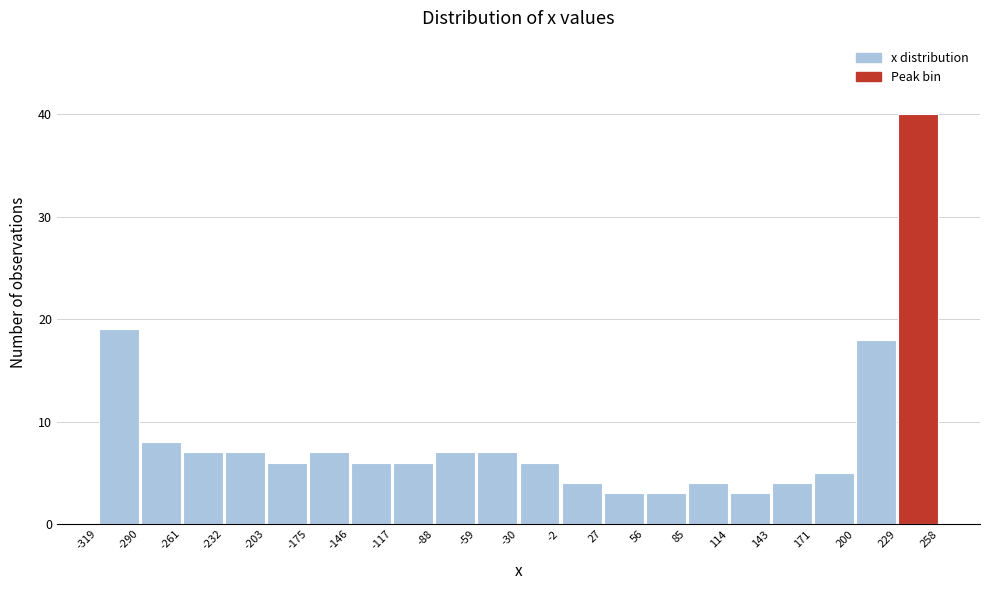

Reading left to right, transcribe this chart: for each bar, give the range it covers on the x-axis and its height. The values are not printed on the chart, so give them approximately, as read against the axis.

-319 to -290: 19
-290 to -261: 8
-261 to -232: 7
-232 to -203: 7
-203 to -175: 6
-175 to -146: 7
-146 to -117: 6
-117 to -88: 6
-88 to -59: 7
-59 to -30: 7
-30 to -2: 6
-2 to 27: 4
27 to 56: 3
56 to 85: 3
85 to 114: 4
114 to 143: 3
143 to 171: 4
171 to 200: 5
200 to 229: 18
229 to 258: 40